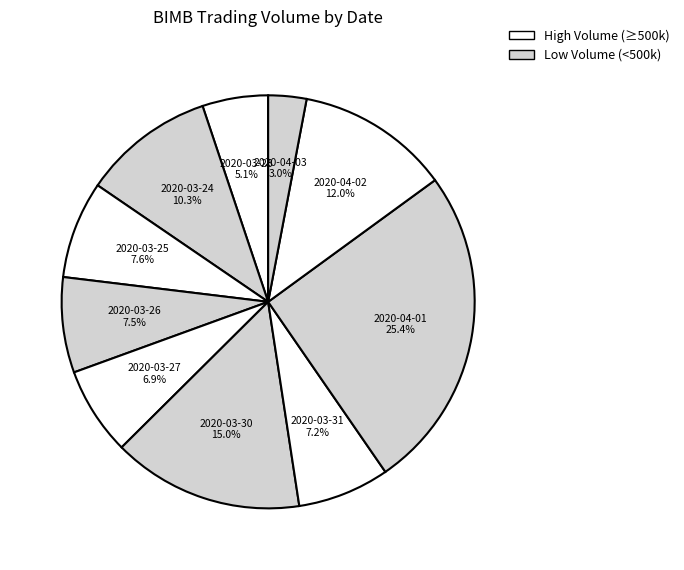

Does 2020-03-30 represent more than half of the total?

No